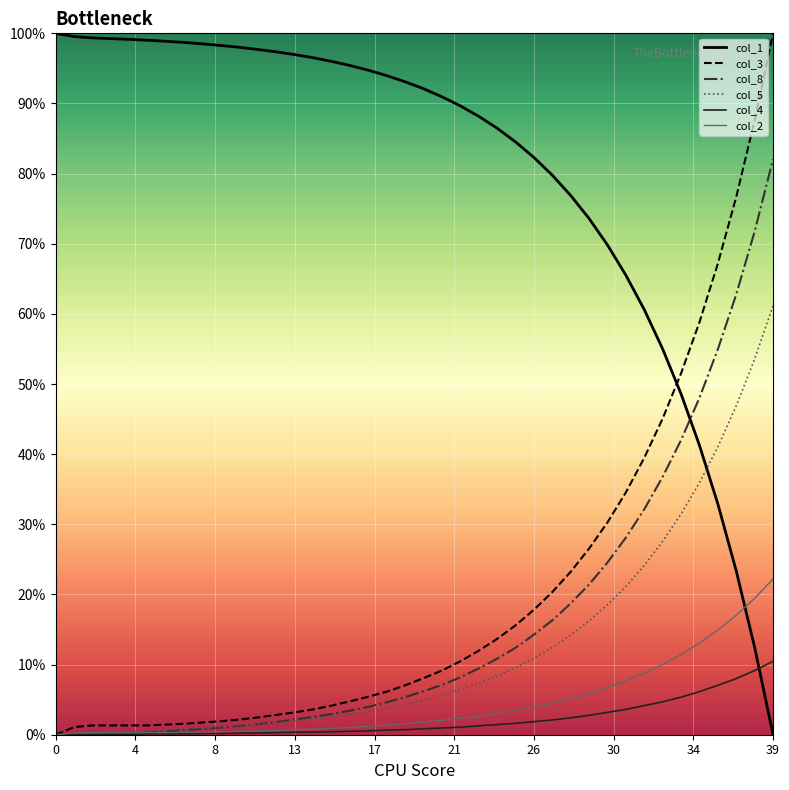

How many times do col_1 and col_3 cross each other?

1